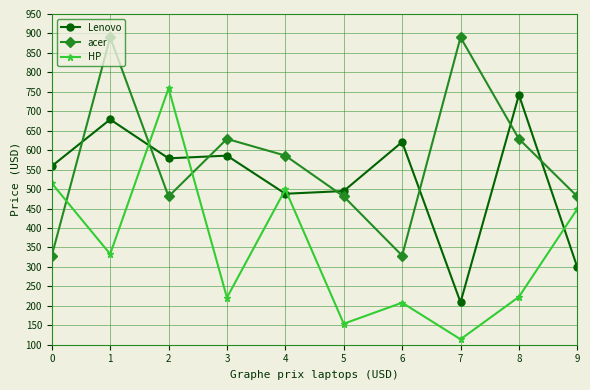

Rank the series at 6 from lowest to highest value.

HP, acer, Lenovo